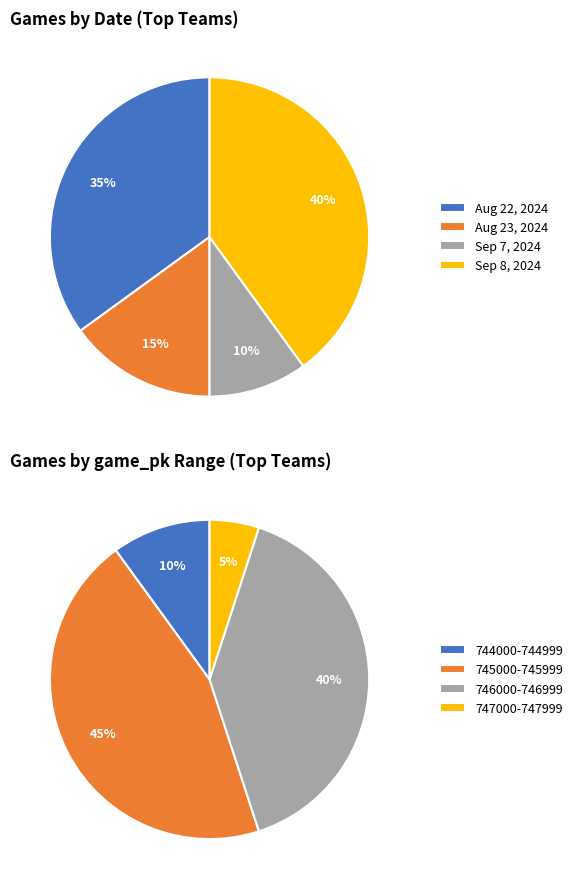

True or false: 0 accounts for 5% of the total.

True